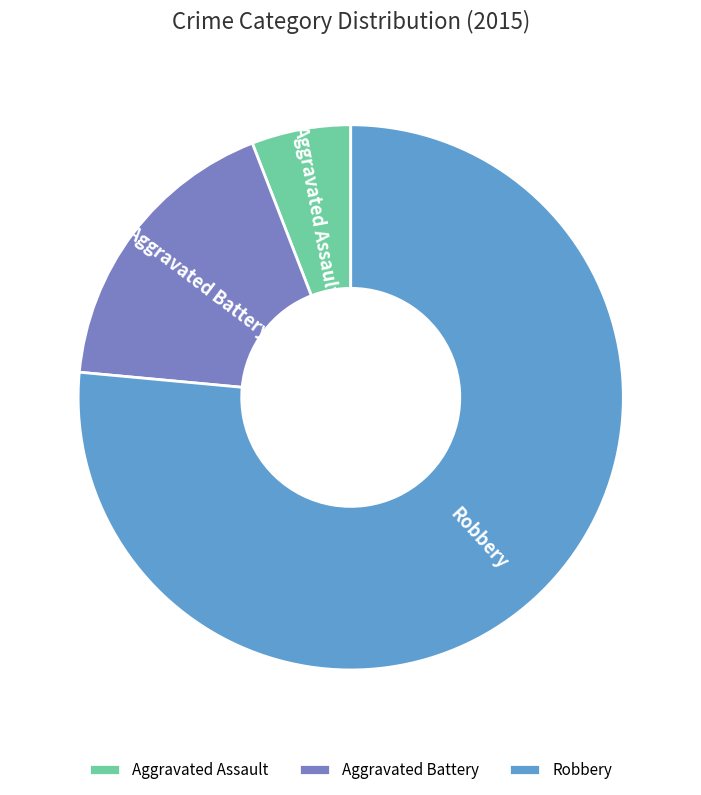

Does Robbery account for over 50% of the chart?

Yes